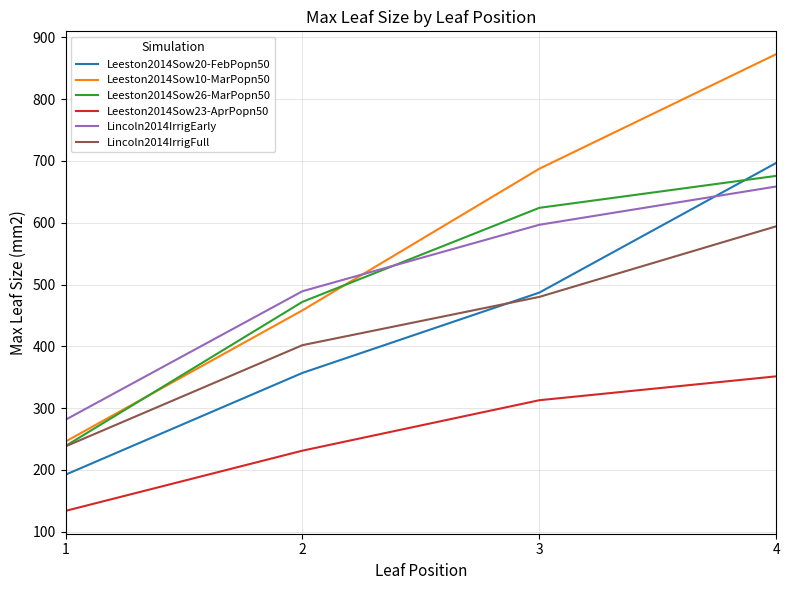

Reading left to right, transcribe all the data shown in this chart.

Leeston2014Sow20-FebPopn50: 192.2	356.9	486.9	696.8
Leeston2014Sow10-MarPopn50: 245.8	458.2	687.4	872.9
Leeston2014Sow26-MarPopn50: 238.6	471.9	624.2	675.9
Leeston2014Sow23-AprPopn50: 133.5	231.0	312.7	351.4
Lincoln2014IrrigEarly: 281.1	489.2	596.7	658.7
Lincoln2014IrrigFull: 238.0	401.8	480.0	594.3